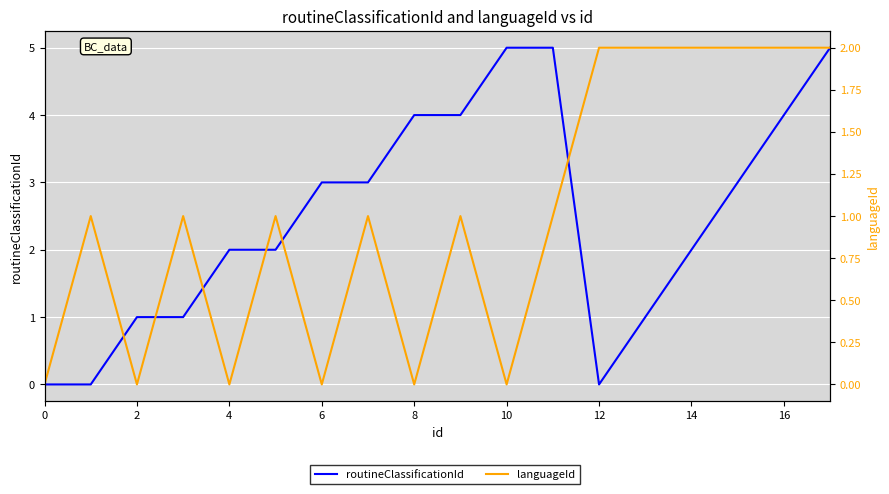

How many interior local valleys does the routineClassificationId series have?

1